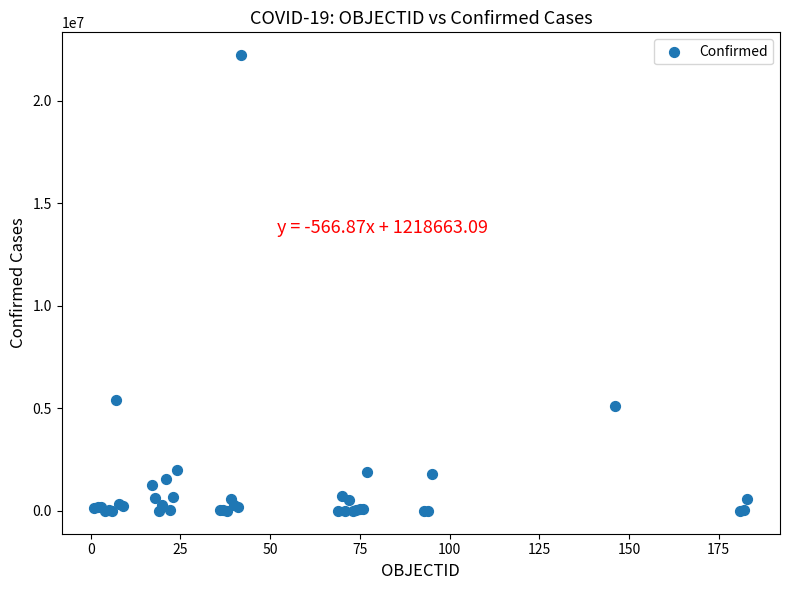

What Y value in the scatter plot is closest to 11109257?

5395044